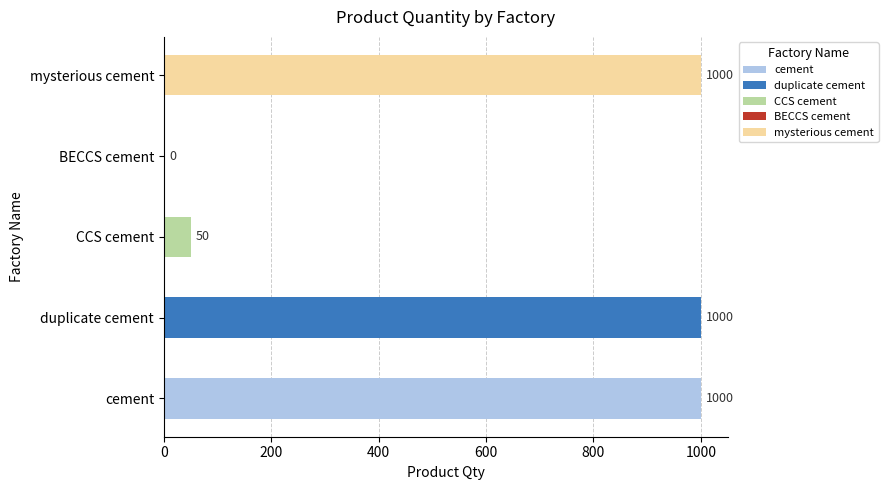

What is the sum of all cement values?

3050